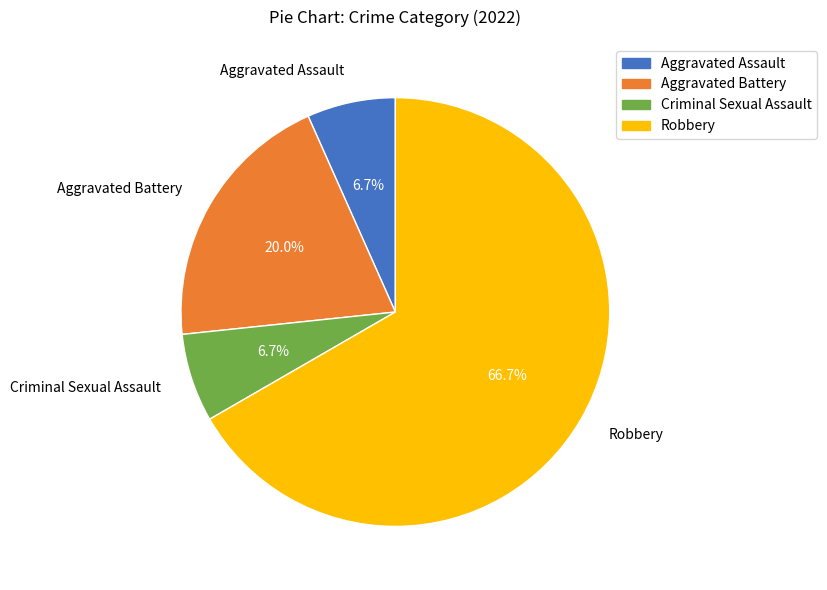

Which category has the biggest portion of the pie?

Robbery